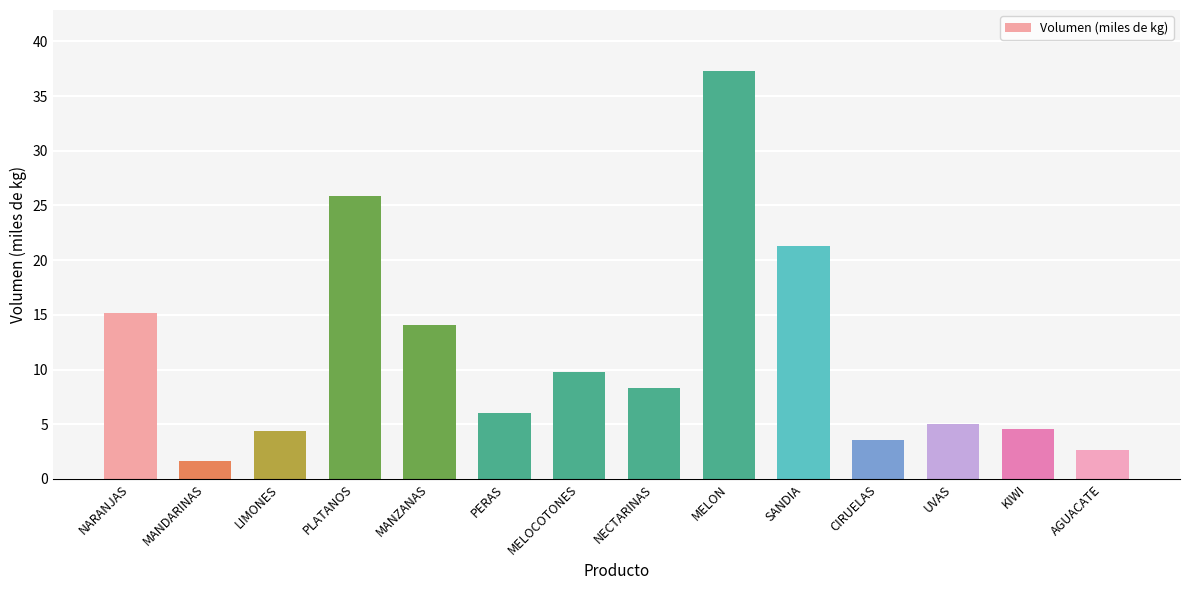

What is the sum of the values at MANDARINAS and SANDIA?

22.9